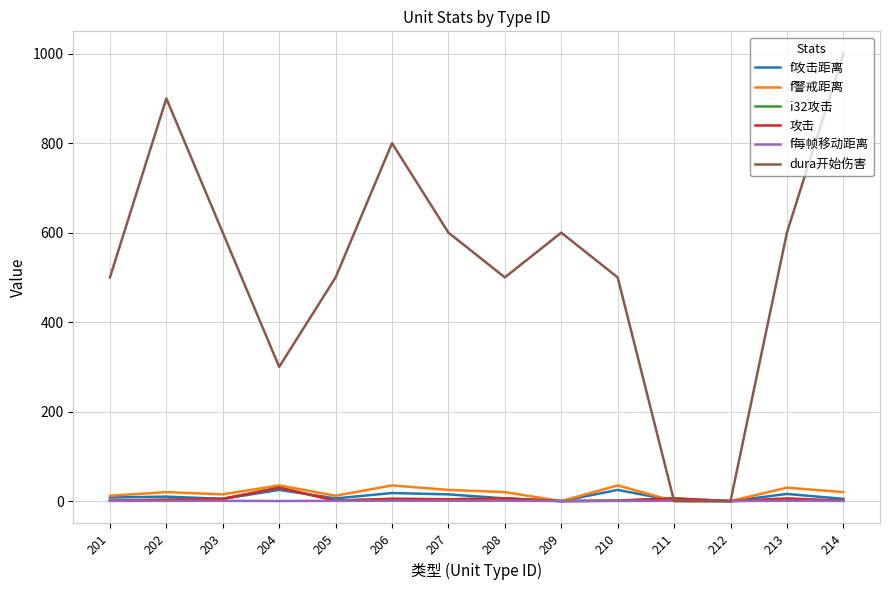

Which series has the widest spread of values?

dura开始伤害